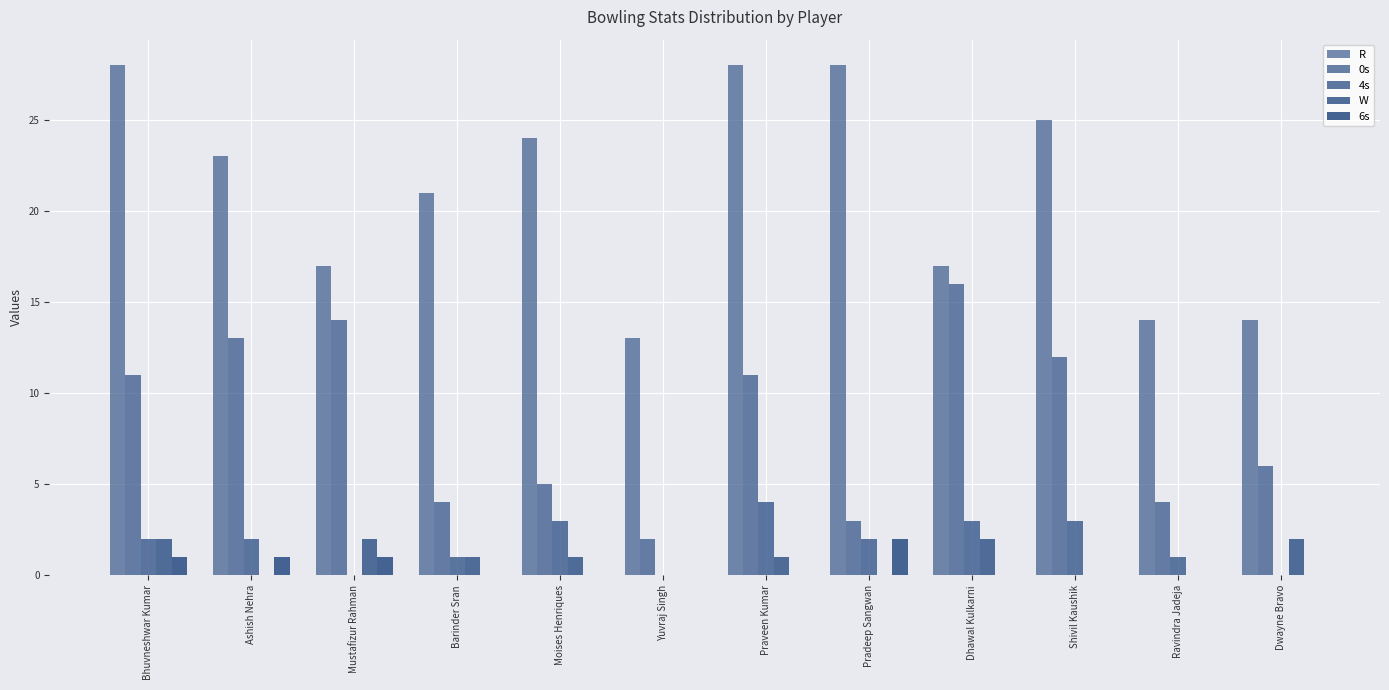

How many groups of bars are there?

12